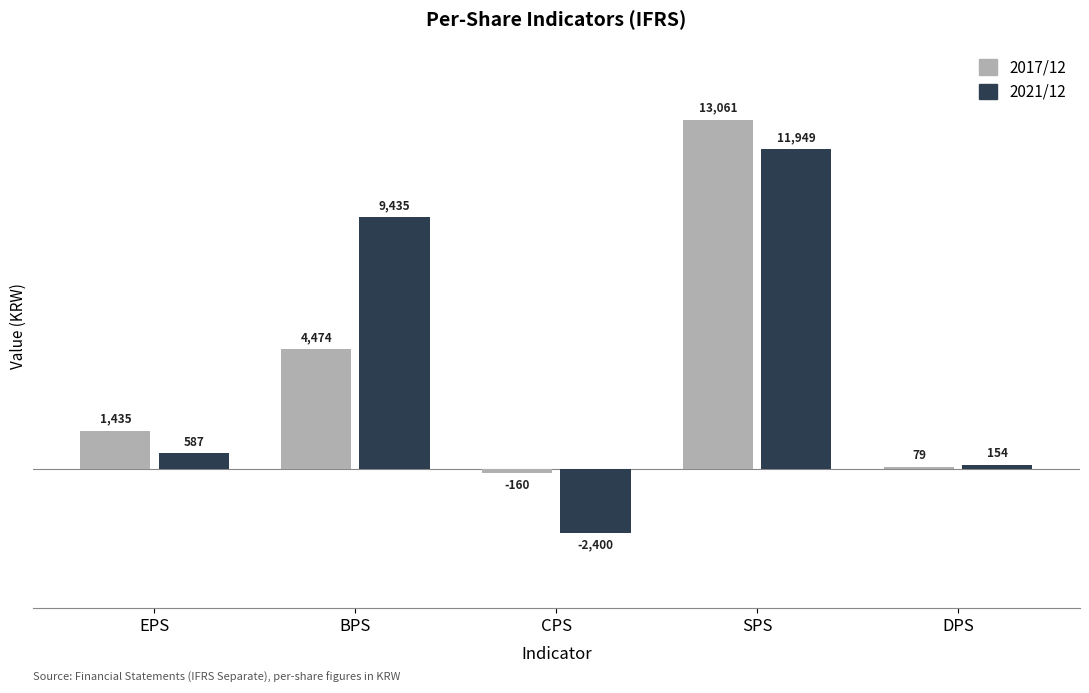

What is the difference between the highest and lowest values at DPS?

75